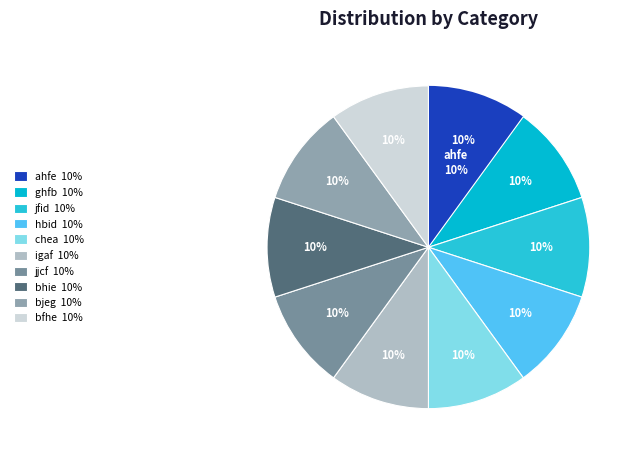

Which category has the smallest portion of the pie?

ghfb